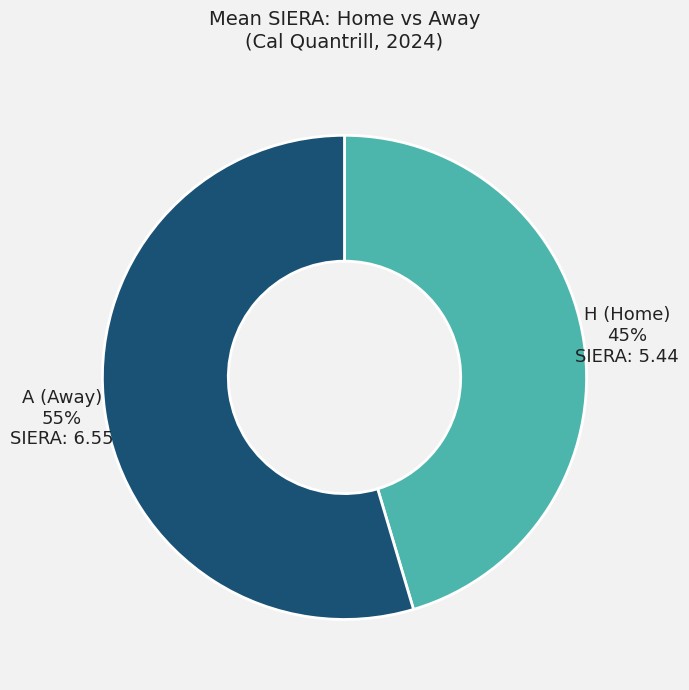

Which slice is the smallest?

H